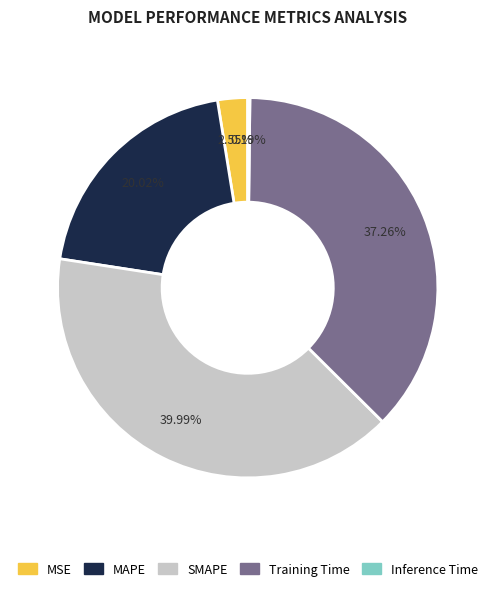

Which category has the biggest portion of the pie?

SMAPE